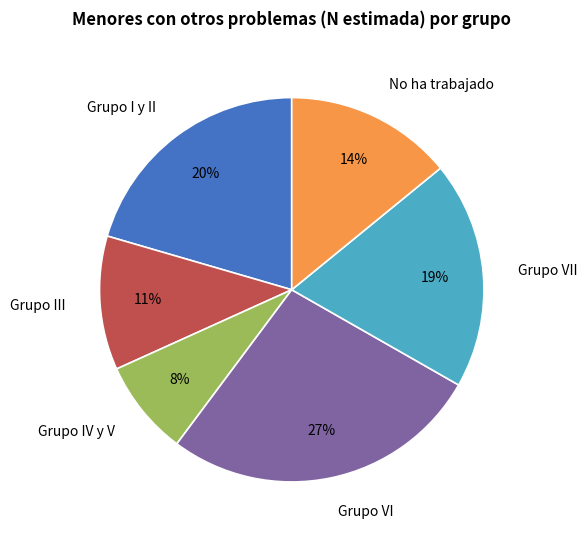

Combined, do Grupo III and Grupo VI account for over 50%?

No